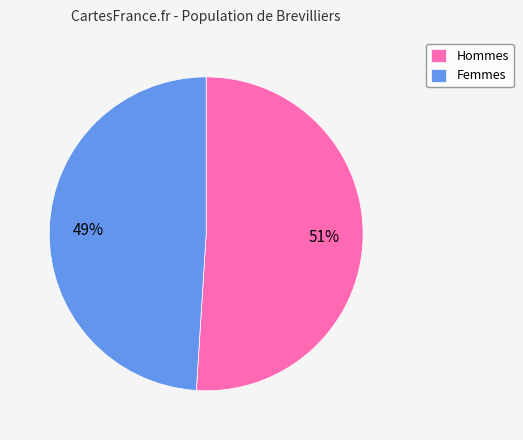

Do Femmes and Hommes together represent more than half of the pie?

Yes